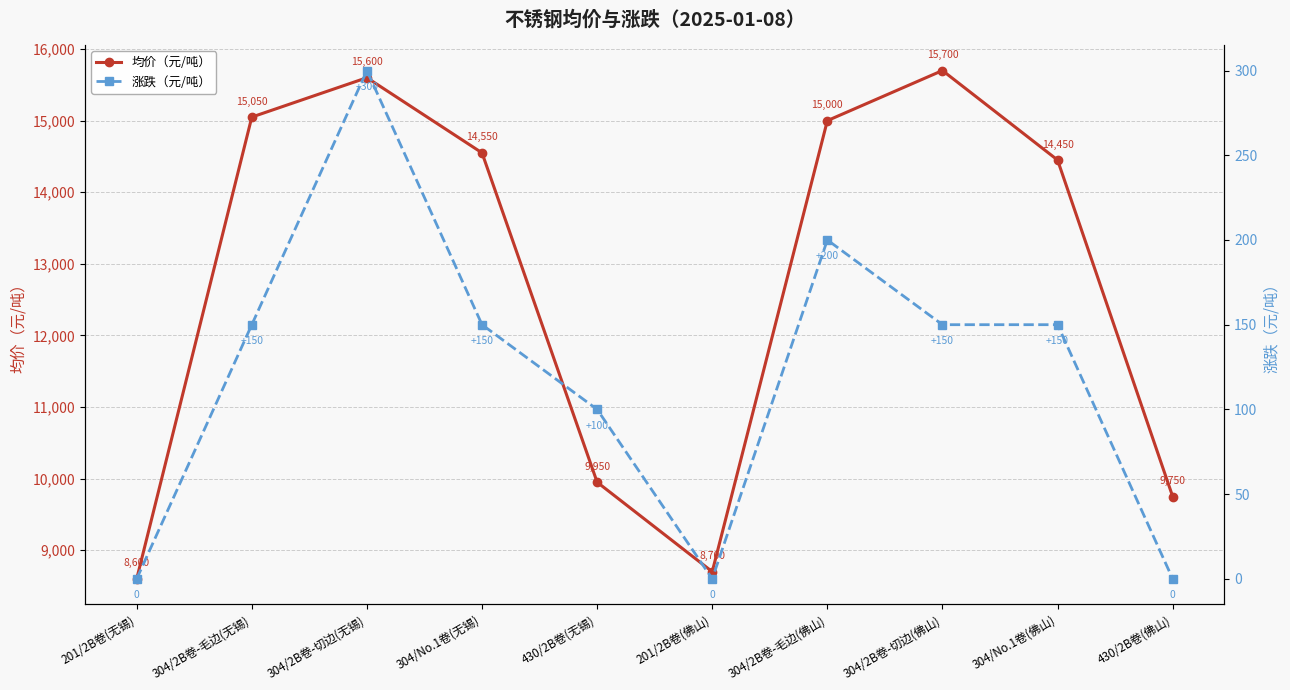

What is the sum of all 涨跌（元/吨） values?

1200